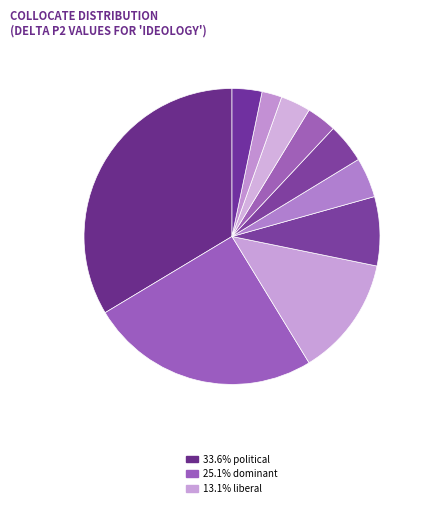

How many slices are in this pie chart?

10